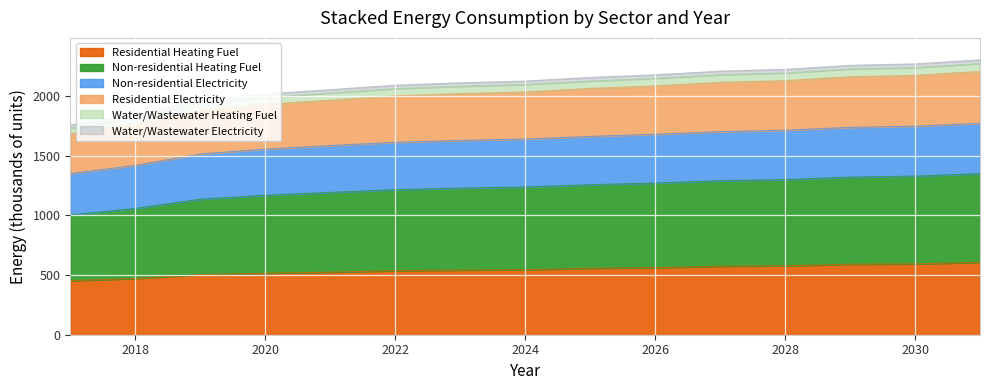

At how many categories does at least one series exceed 468?

15